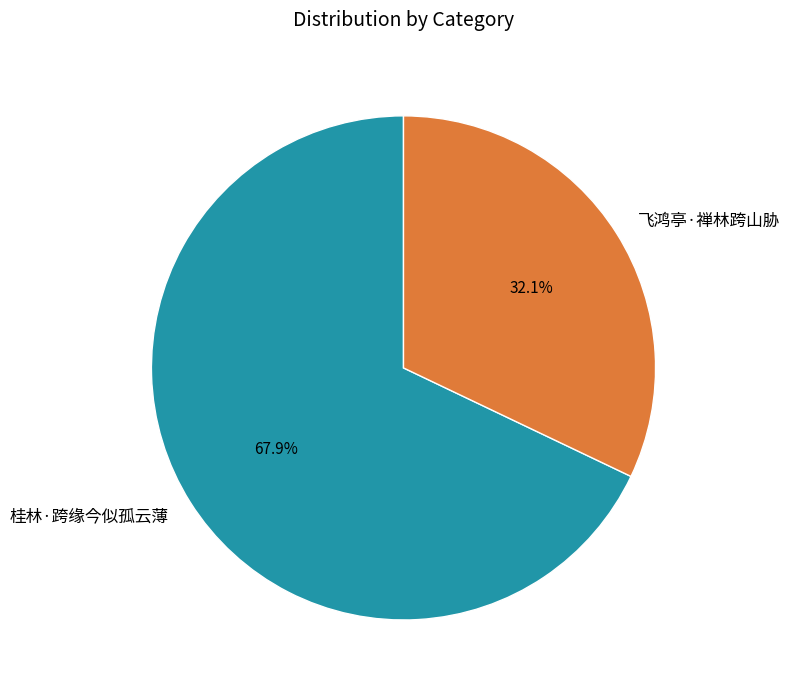

Approximately how many times larger is the value at 飞鸿亭·禅林跨山胁 compared to 桂林·跨缘今似孤云薄?

0.5